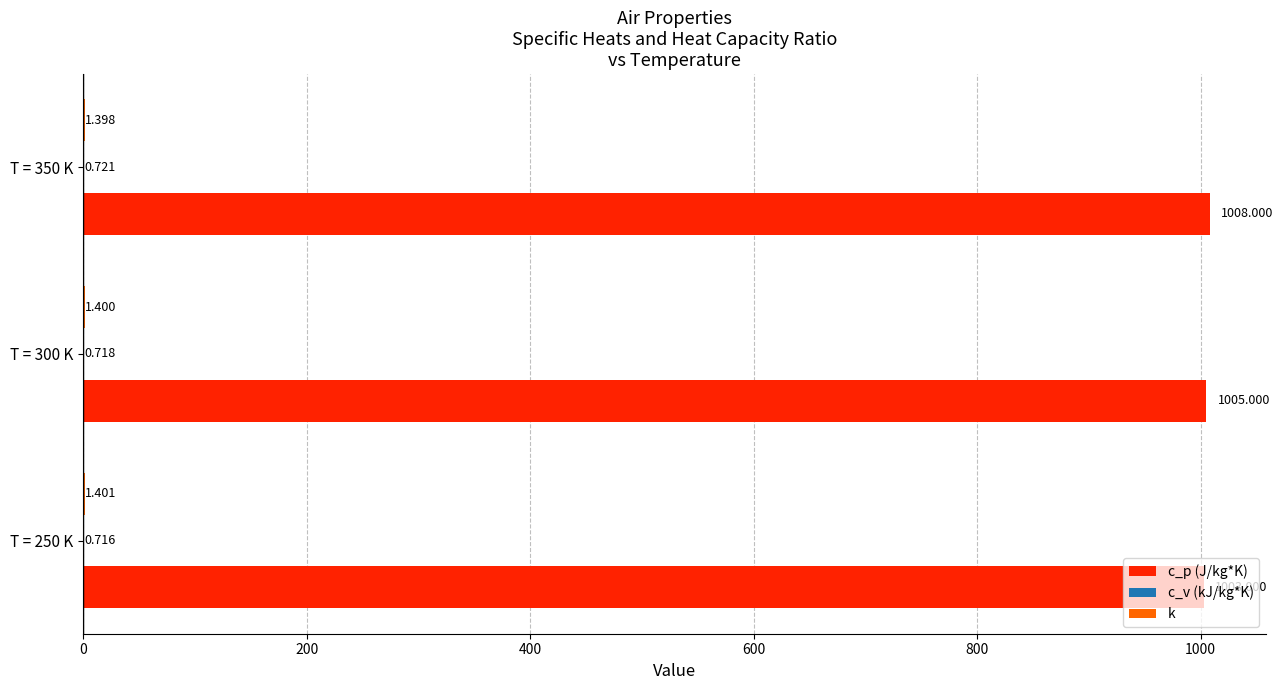

At how many categories does at least one series exceed 222?

3